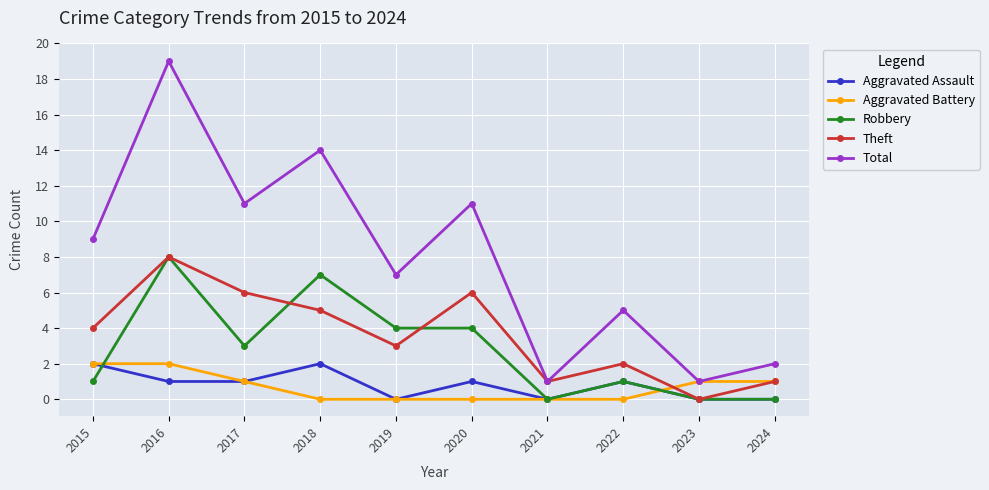

Does the chart have visible grid lines?

Yes